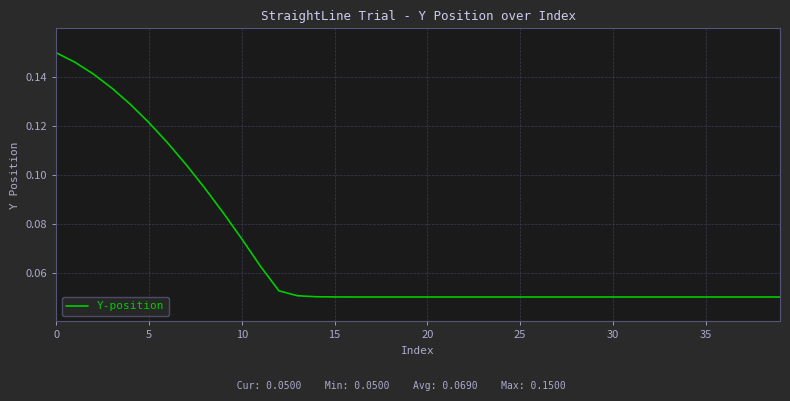

Does the chart display data point markers on the line(s)?

No